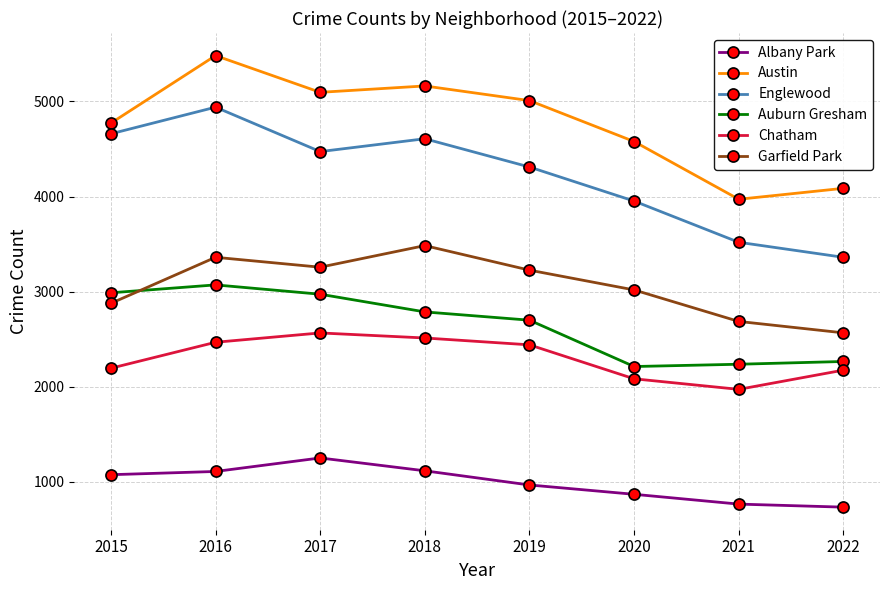

In Austin, how many points are lower than both neighbors (excluding endpoints)?

2